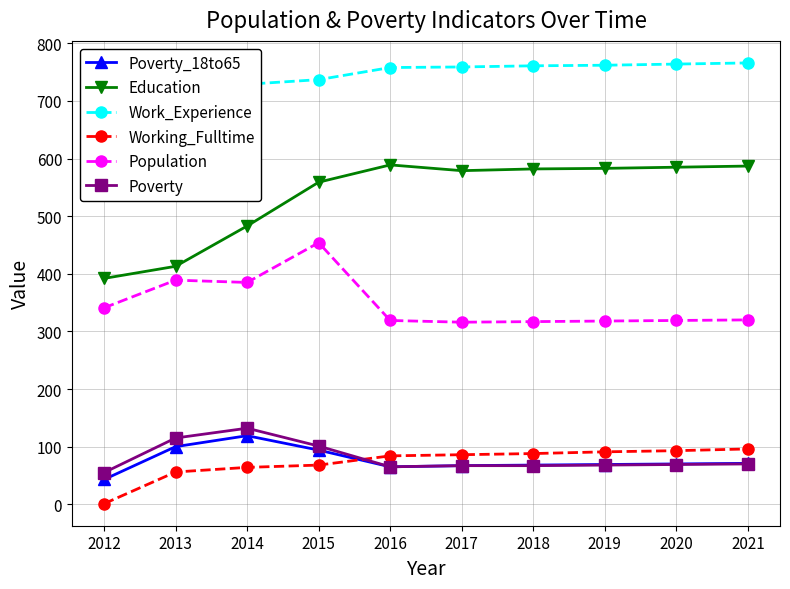

Is the value of Education at 2014 greater than the value of Work_Experience at 2014?

No